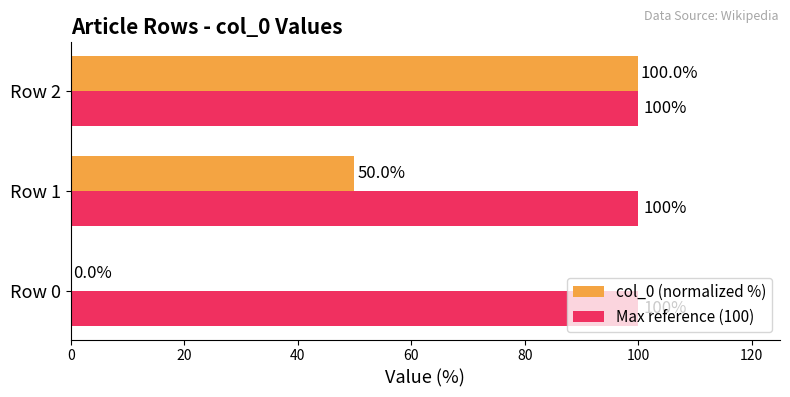

Between Row 0 and Row 2, which series saw the biggest shift?

col_0 (normalized %)